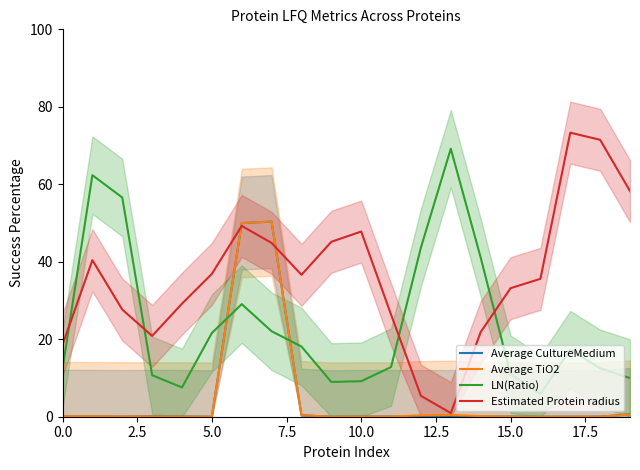

After their last crossing, which series has the higher values: Average CultureMedium or Average TiO2?

Average CultureMedium